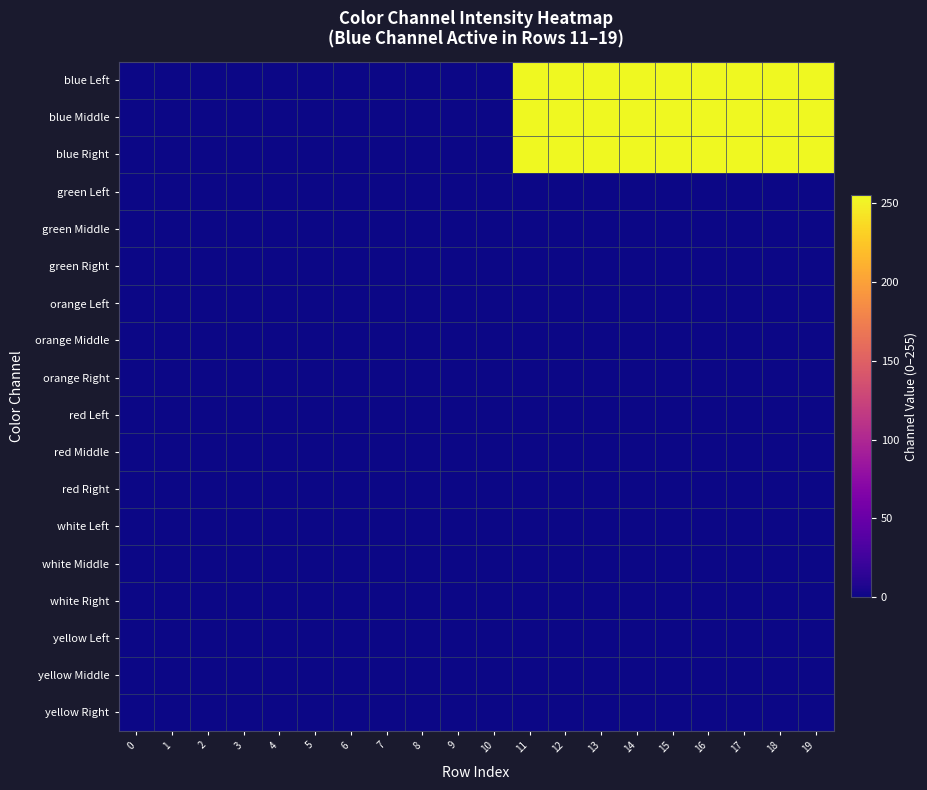

Reading left to right, extract all data points from this chart.

blue Left: 0=0	1=0	2=0	3=0	4=0	5=0	6=0	7=0	8=0	9=0	10=0	11=255	12=255	13=255	14=255	15=255	16=255	17=255	18=255	19=255
blue Middle: 0=0	1=0	2=0	3=0	4=0	5=0	6=0	7=0	8=0	9=0	10=0	11=255	12=255	13=255	14=255	15=255	16=255	17=255	18=255	19=255
blue Right: 0=0	1=0	2=0	3=0	4=0	5=0	6=0	7=0	8=0	9=0	10=0	11=255	12=255	13=255	14=255	15=255	16=255	17=255	18=255	19=255
green Left: 0=0	1=0	2=0	3=0	4=0	5=0	6=0	7=0	8=0	9=0	10=0	11=0	12=0	13=0	14=0	15=0	16=0	17=0	18=0	19=0
green Middle: 0=0	1=0	2=0	3=0	4=0	5=0	6=0	7=0	8=0	9=0	10=0	11=0	12=0	13=0	14=0	15=0	16=0	17=0	18=0	19=0
green Right: 0=0	1=0	2=0	3=0	4=0	5=0	6=0	7=0	8=0	9=0	10=0	11=0	12=0	13=0	14=0	15=0	16=0	17=0	18=0	19=0
orange Left: 0=0	1=0	2=0	3=0	4=0	5=0	6=0	7=0	8=0	9=0	10=0	11=0	12=0	13=0	14=0	15=0	16=0	17=0	18=0	19=0
orange Middle: 0=0	1=0	2=0	3=0	4=0	5=0	6=0	7=0	8=0	9=0	10=0	11=0	12=0	13=0	14=0	15=0	16=0	17=0	18=0	19=0
orange Right: 0=0	1=0	2=0	3=0	4=0	5=0	6=0	7=0	8=0	9=0	10=0	11=0	12=0	13=0	14=0	15=0	16=0	17=0	18=0	19=0
red Left: 0=0	1=0	2=0	3=0	4=0	5=0	6=0	7=0	8=0	9=0	10=0	11=0	12=0	13=0	14=0	15=0	16=0	17=0	18=0	19=0
red Middle: 0=0	1=0	2=0	3=0	4=0	5=0	6=0	7=0	8=0	9=0	10=0	11=0	12=0	13=0	14=0	15=0	16=0	17=0	18=0	19=0
red Right: 0=0	1=0	2=0	3=0	4=0	5=0	6=0	7=0	8=0	9=0	10=0	11=0	12=0	13=0	14=0	15=0	16=0	17=0	18=0	19=0
white Left: 0=0	1=0	2=0	3=0	4=0	5=0	6=0	7=0	8=0	9=0	10=0	11=0	12=0	13=0	14=0	15=0	16=0	17=0	18=0	19=0
white Middle: 0=0	1=0	2=0	3=0	4=0	5=0	6=0	7=0	8=0	9=0	10=0	11=0	12=0	13=0	14=0	15=0	16=0	17=0	18=0	19=0
white Right: 0=0	1=0	2=0	3=0	4=0	5=0	6=0	7=0	8=0	9=0	10=0	11=0	12=0	13=0	14=0	15=0	16=0	17=0	18=0	19=0
yellow Left: 0=0	1=0	2=0	3=0	4=0	5=0	6=0	7=0	8=0	9=0	10=0	11=0	12=0	13=0	14=0	15=0	16=0	17=0	18=0	19=0
yellow Middle: 0=0	1=0	2=0	3=0	4=0	5=0	6=0	7=0	8=0	9=0	10=0	11=0	12=0	13=0	14=0	15=0	16=0	17=0	18=0	19=0
yellow Right: 0=0	1=0	2=0	3=0	4=0	5=0	6=0	7=0	8=0	9=0	10=0	11=0	12=0	13=0	14=0	15=0	16=0	17=0	18=0	19=0